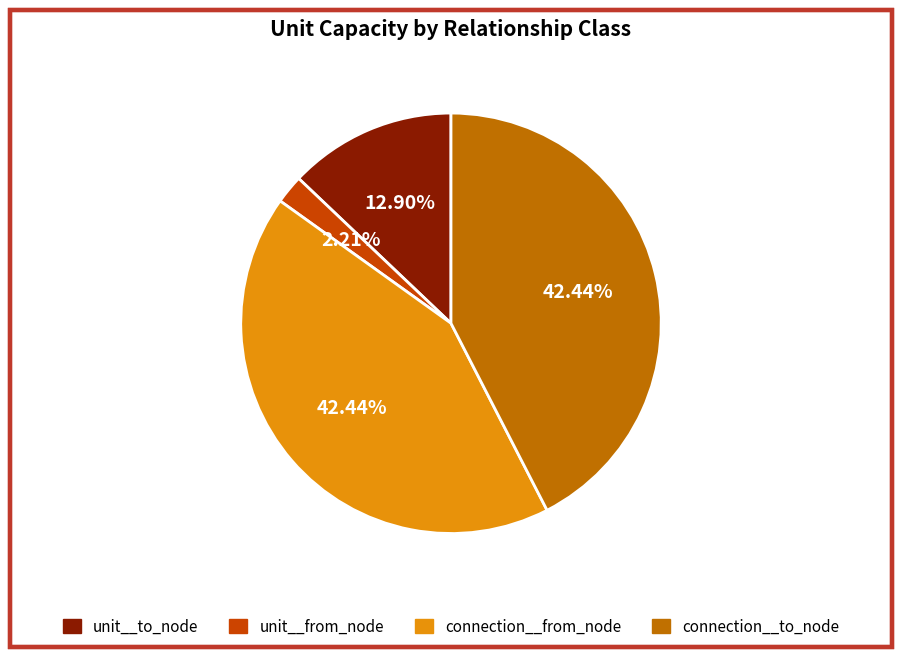

Which category has the smallest portion of the pie?

unit__from_node